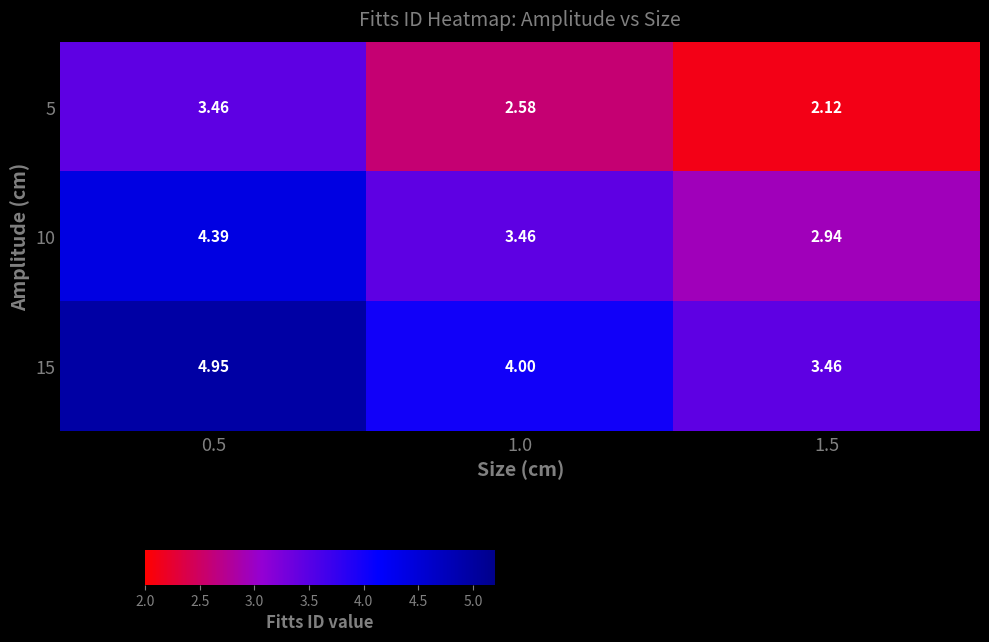

How many distinct data groups are displayed?

3